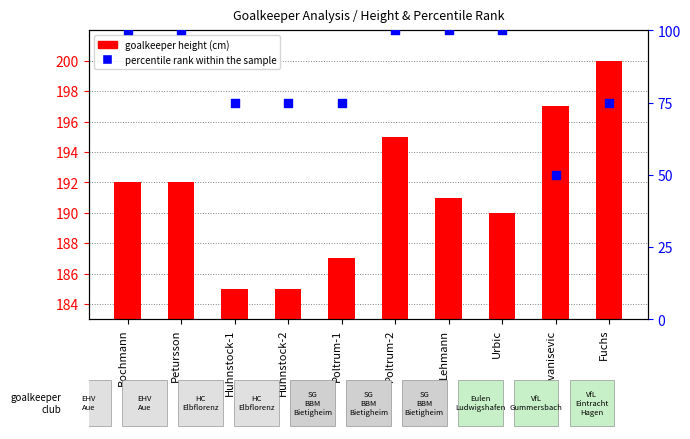

At which category is the sum across all series the highest?

Poltrum-2